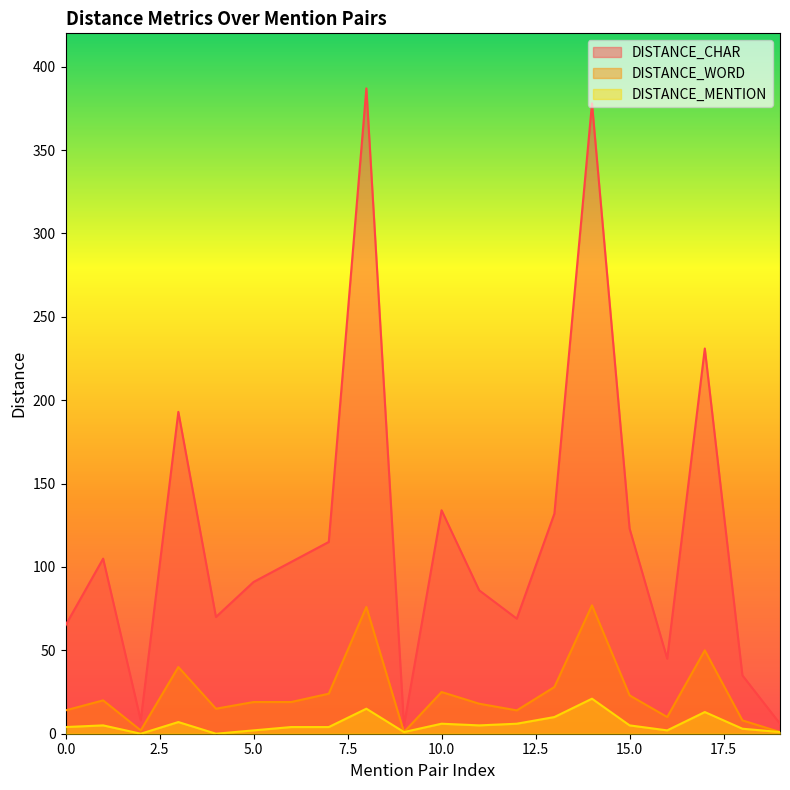

The DISTANCE_CHAR series shows 71 at 3. True or false?

False